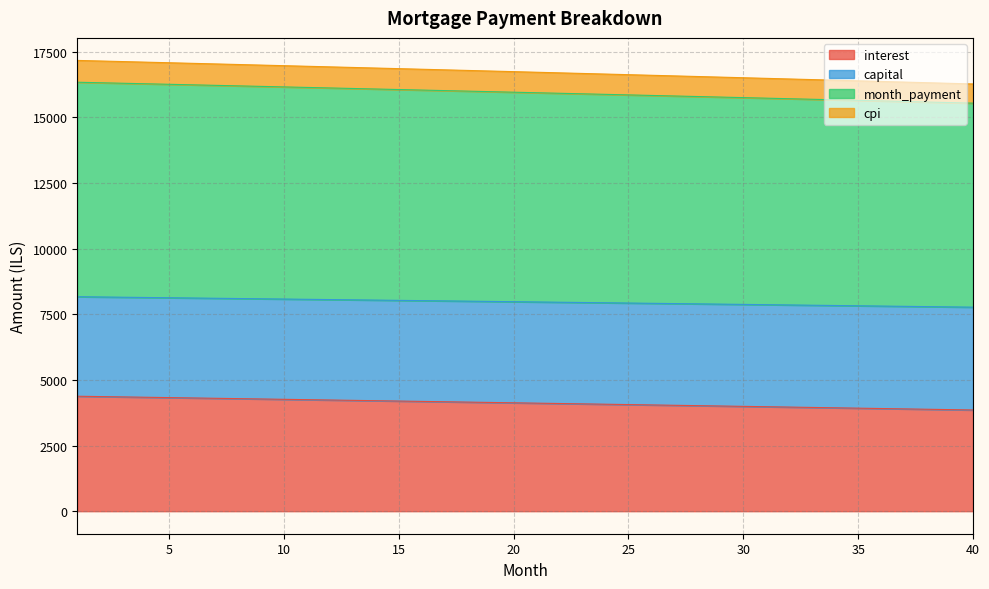

Does the chart have visible grid lines?

Yes